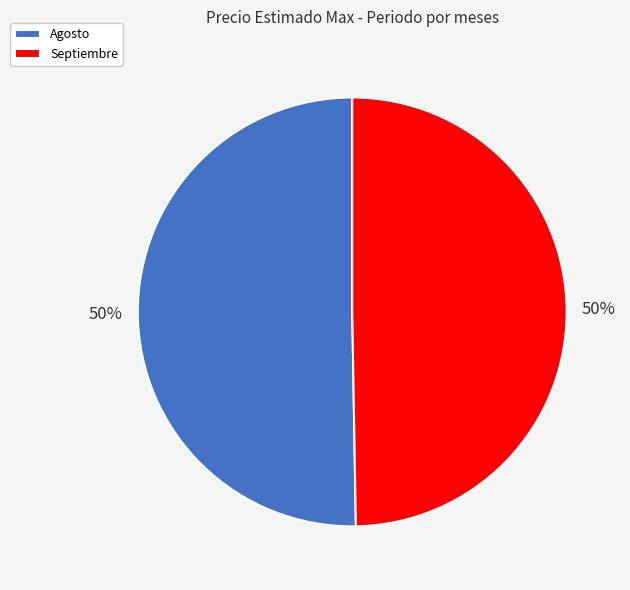

Combined, do Septiembre and Agosto account for over 50%?

Yes